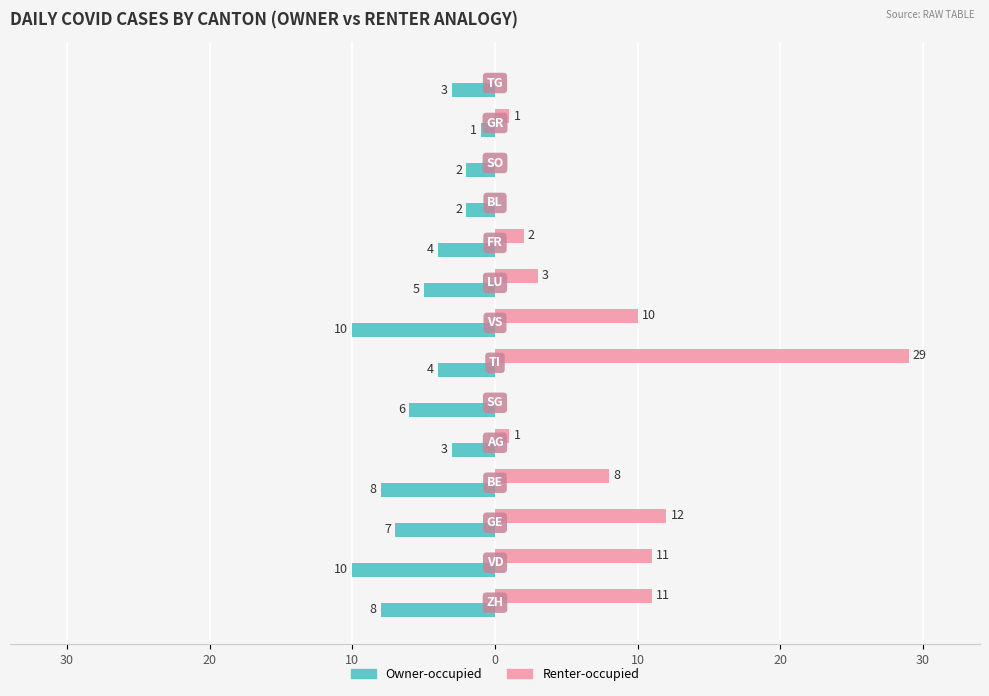

List the series in order of their peak value, highest first.

Renter-occupied, Owner-occupied